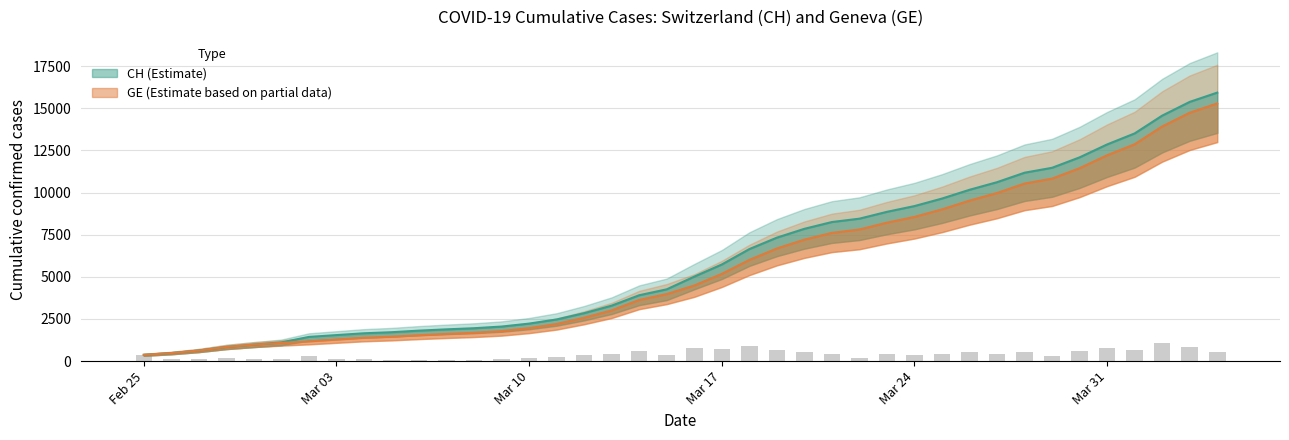

At 2020-03-08, list the series in order from smallest to largest.

GE, CH